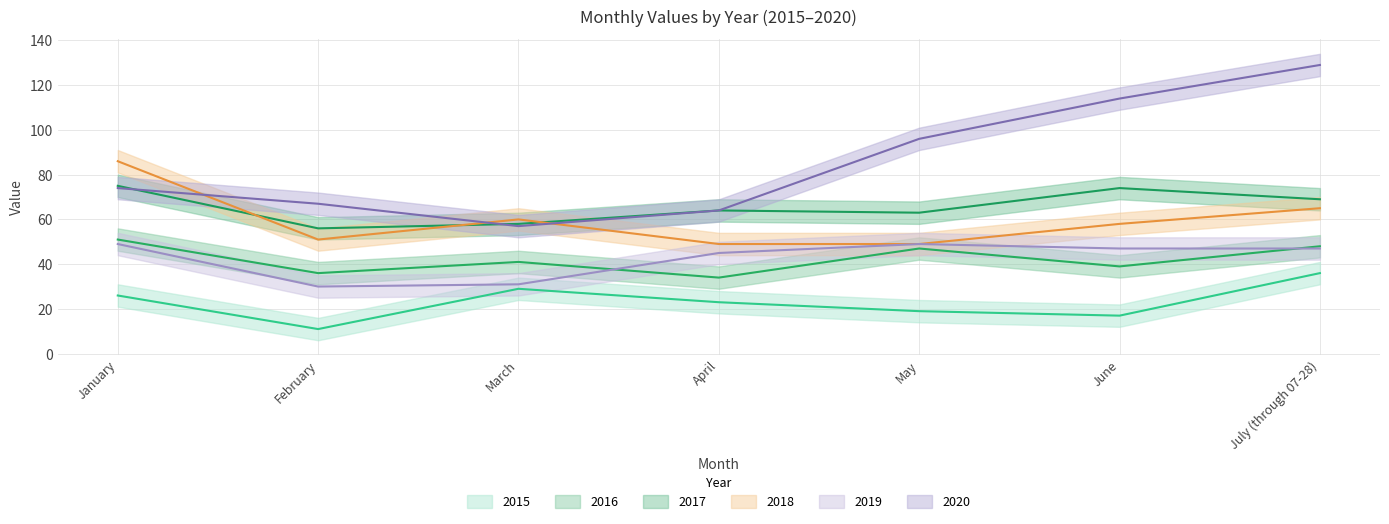

True or false: 2015 and 2020 intersect in this chart.

False